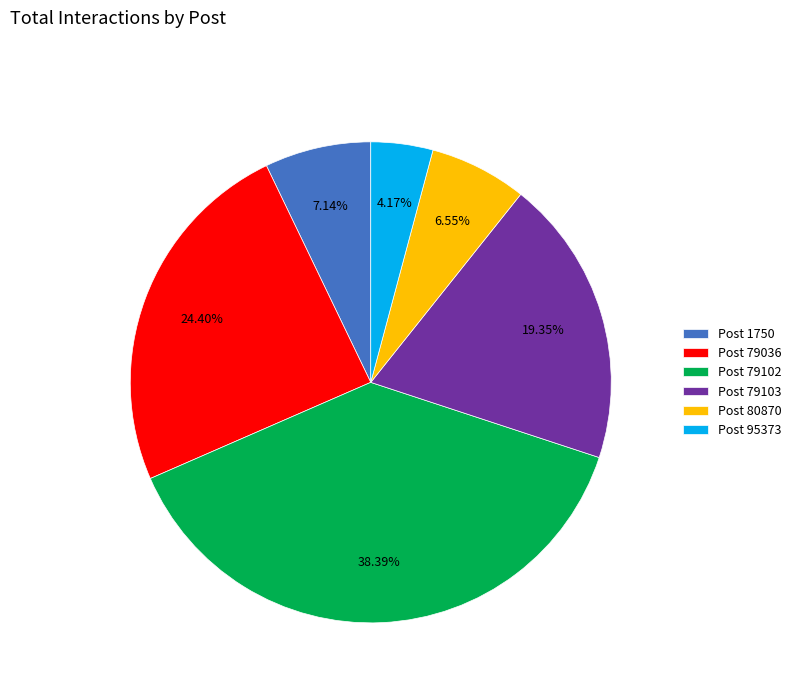

Rank the categories by value from lowest to highest.

Post 95373, Post 80870, Post 1750, Post 79103, Post 79036, Post 79102